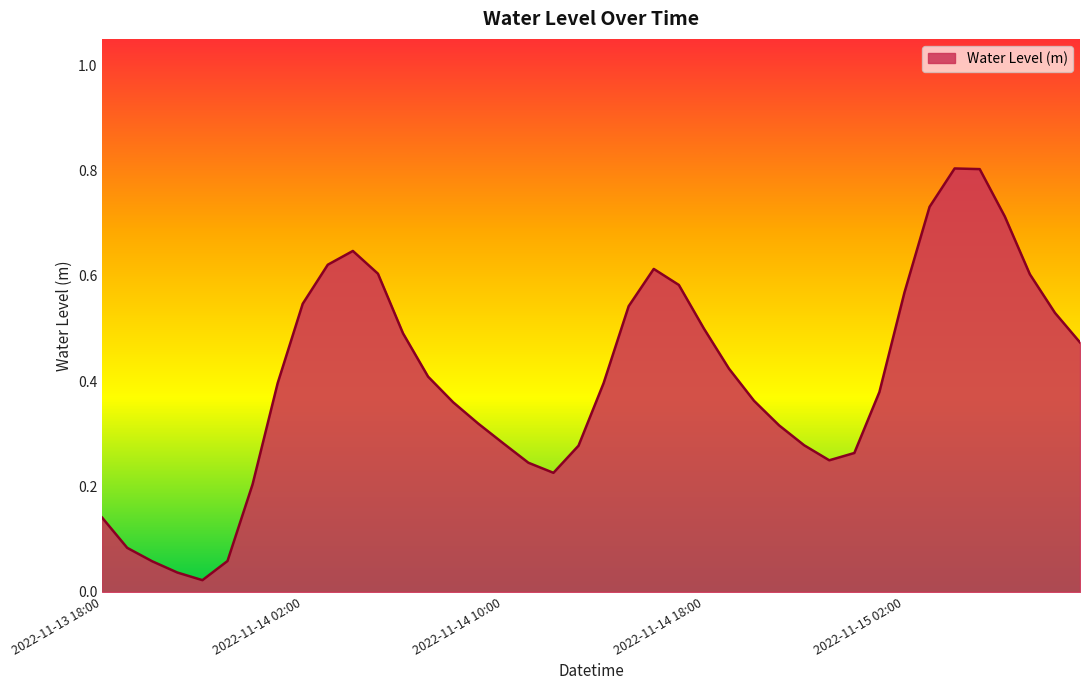

What is the maximum value shown in the chart?

0.8